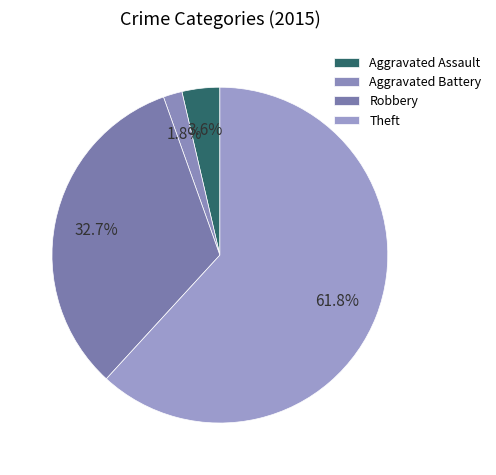

To the nearest percent, what portion does Robbery represent?

33%